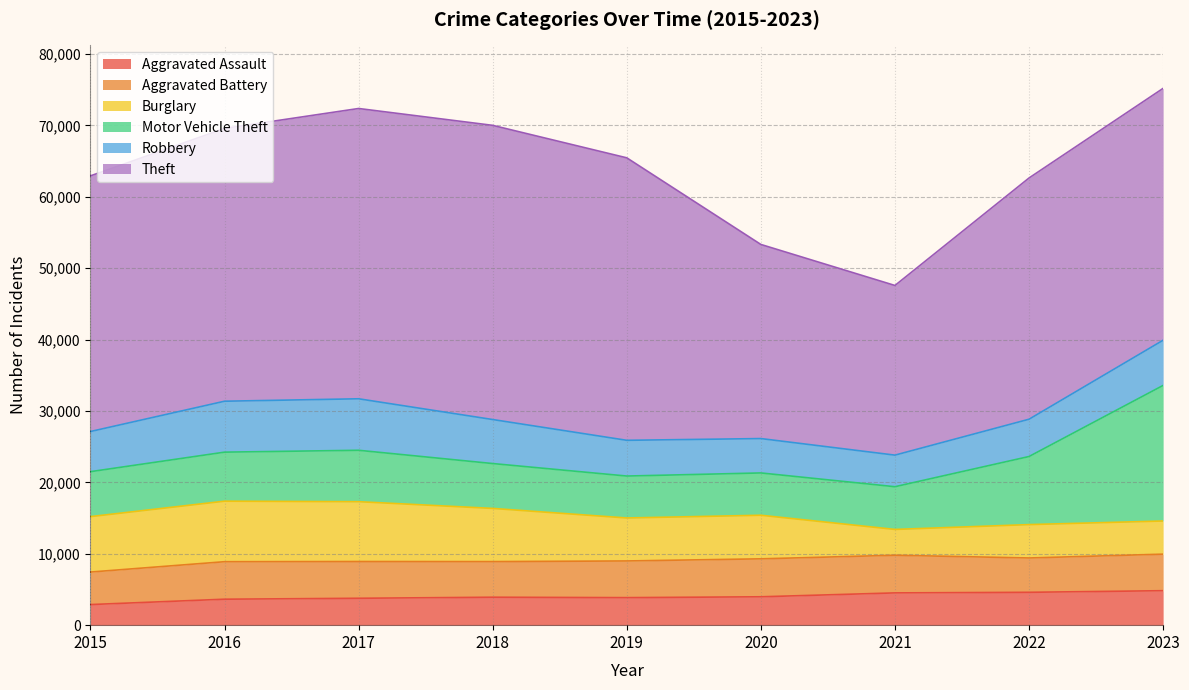

At how many categories does at least one series exceed 16534?

9